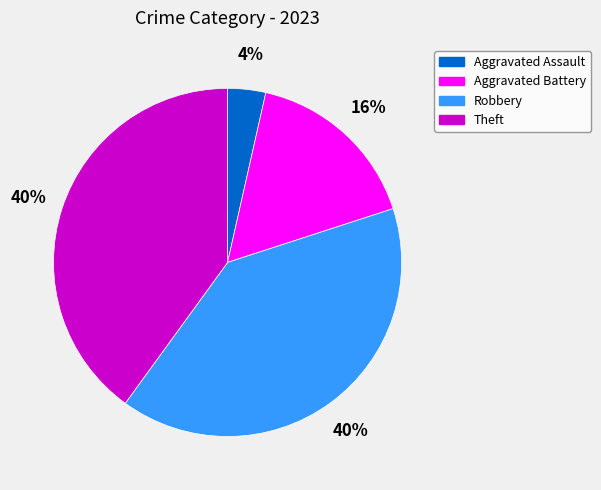

Combined, do Aggravated Battery and Aggravated Assault account for over 50%?

No